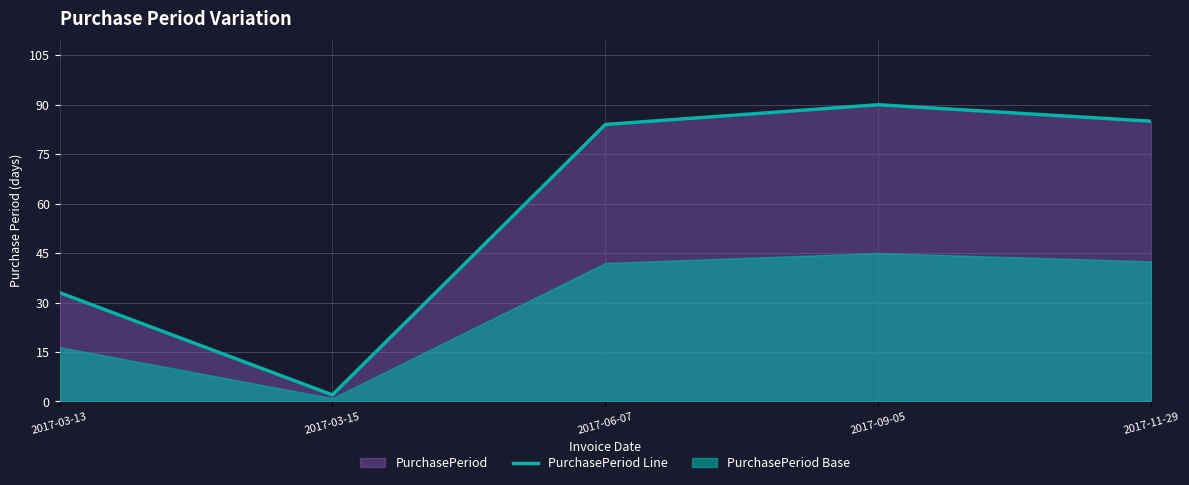

Reading right to left, what are all the values shown in this chart?

2017-11-29=85	2017-09-05=90	2017-06-07=84	2017-03-15=2	2017-03-13=33